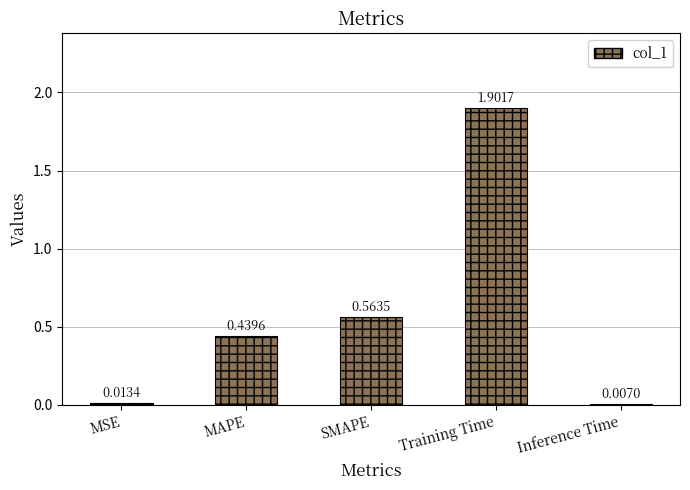

Which category has the highest value across all series?

Training Time